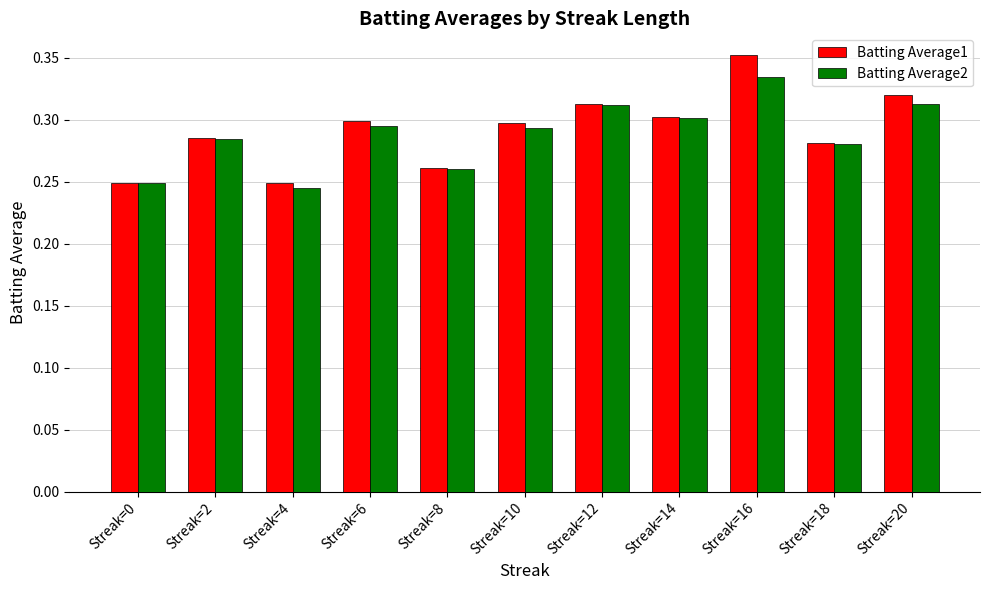

What is the total value across all series at Streak=12?

0.6